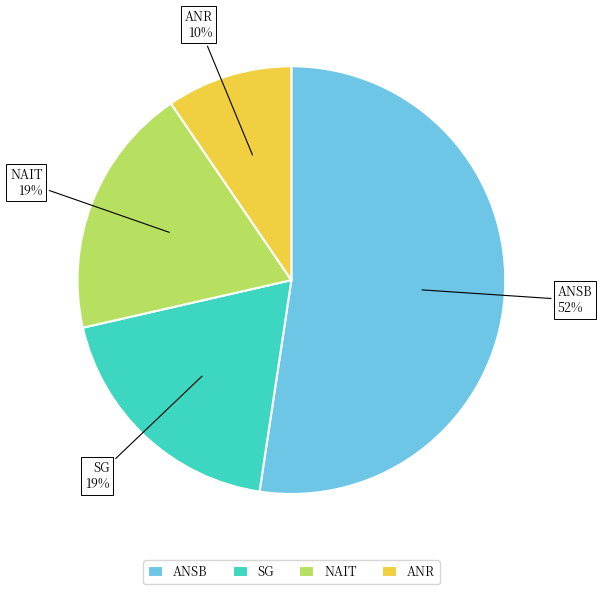

To the nearest percent, what is the average slice percentage?

25%